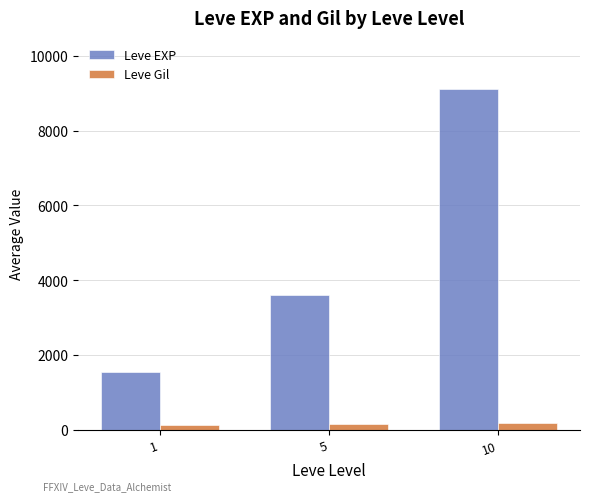

What is the spread (max minus min) of values at 5?

3463.2